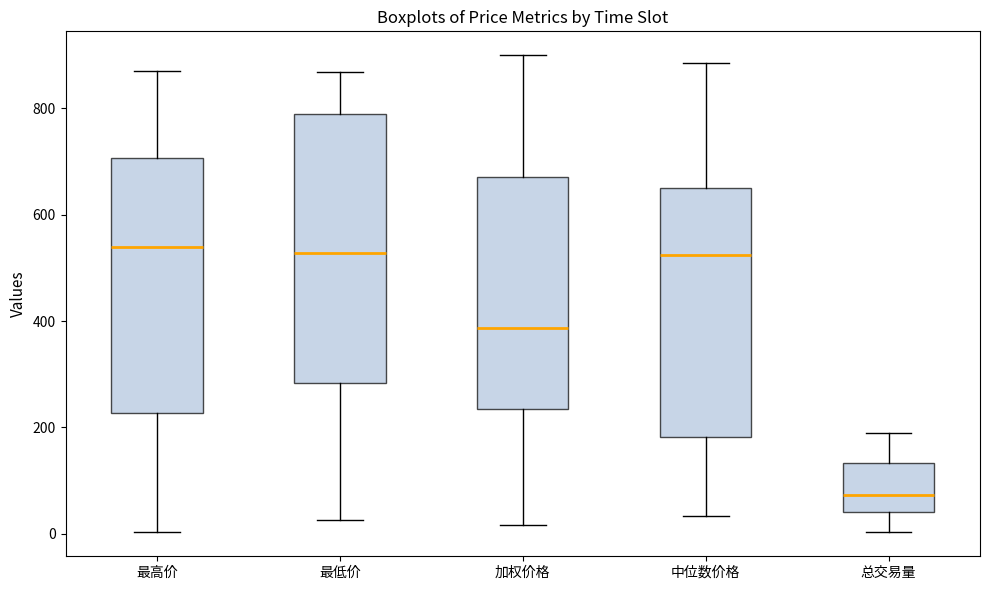

Where does the upper whisker of the box for 中位数价格 end on the y-axis? The values are not printed on the chart, so give them approximately, as read against the axis.

880